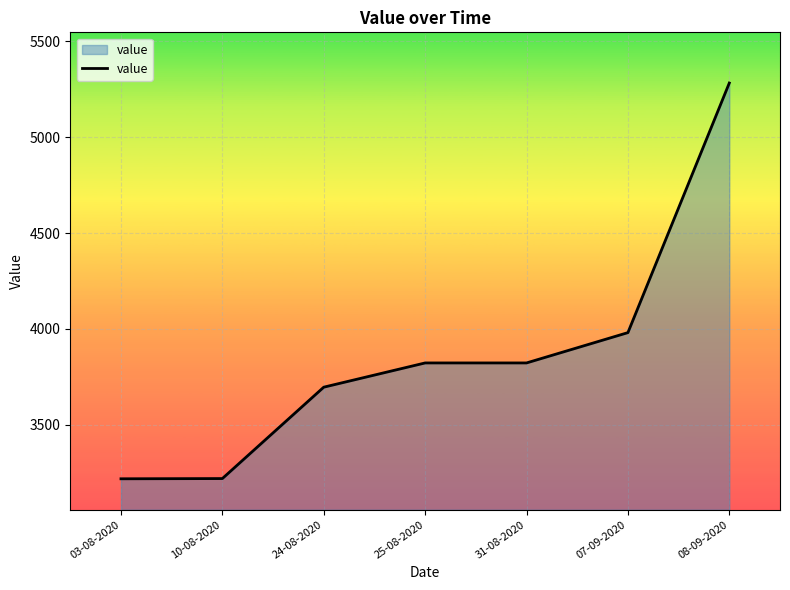

Between 10-08-2020 and 08-09-2020, which is larger?

08-09-2020